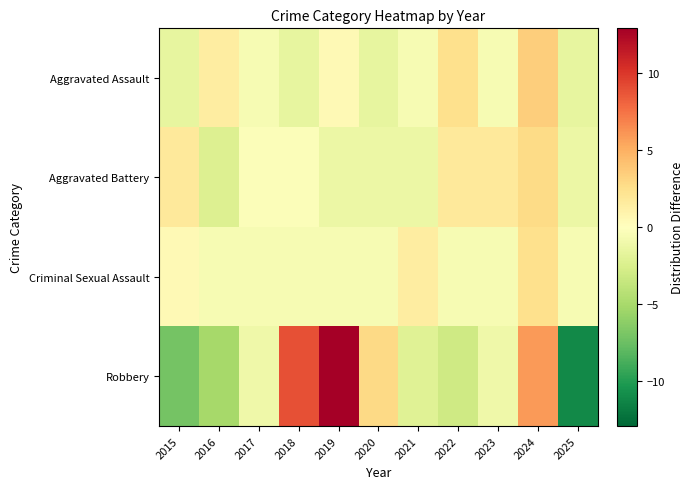

List the series in order of their peak value, highest first.

Robbery, Aggravated Assault, Aggravated Battery, Criminal Sexual Assault